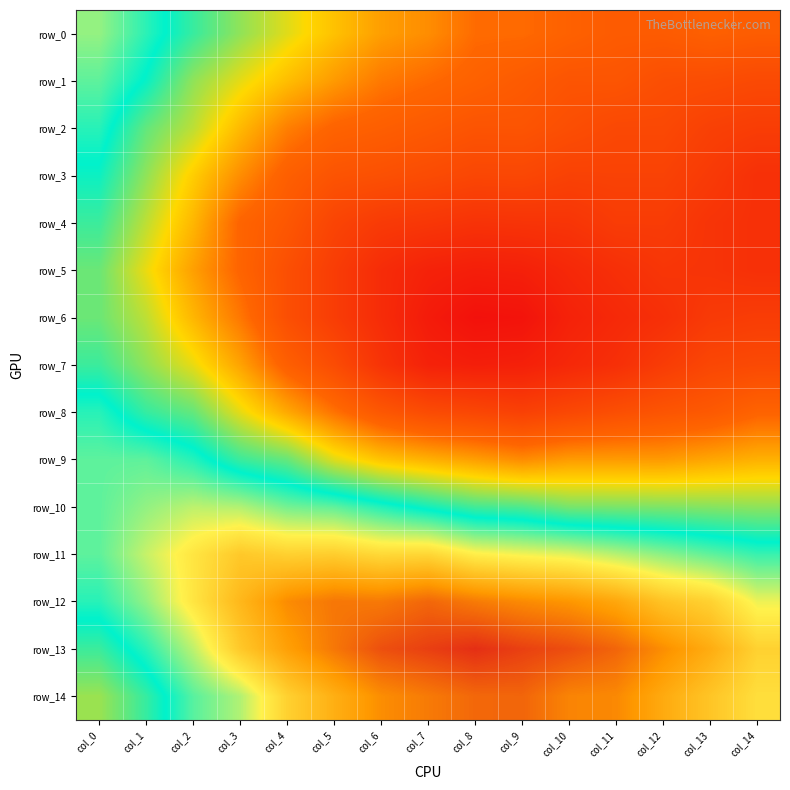

Is the value of row_6 at col_3 greater than the value of row_1 at col_12?

Yes